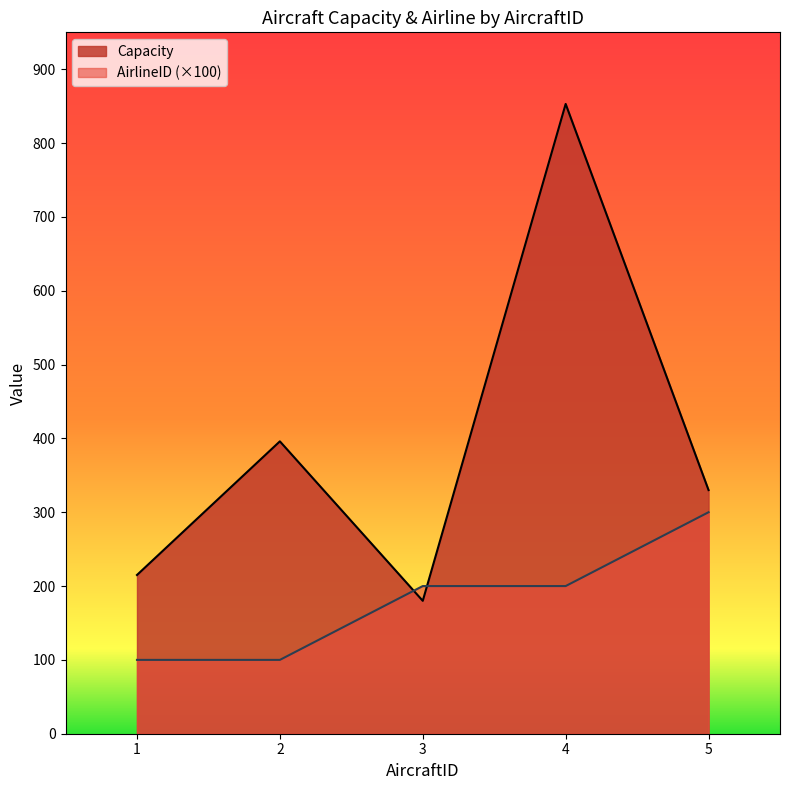

Which has a higher value, 5 or 3?

5